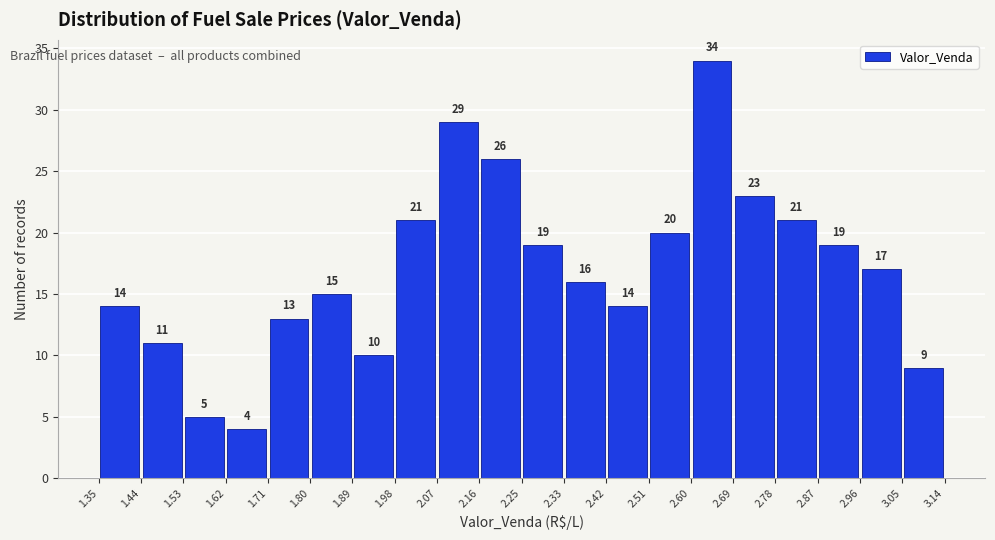

Reading left to right, transcribe this chart: for each bar, give the range it covers on the x-axis and its height.

1.35 to 1.44: 14
1.44 to 1.53: 11
1.53 to 1.62: 5
1.62 to 1.71: 4
1.71 to 1.80: 13
1.80 to 1.89: 15
1.89 to 1.98: 10
1.98 to 2.07: 21
2.07 to 2.16: 29
2.16 to 2.25: 26
2.25 to 2.33: 19
2.33 to 2.42: 16
2.42 to 2.51: 14
2.51 to 2.60: 20
2.60 to 2.69: 34
2.69 to 2.78: 23
2.78 to 2.87: 21
2.87 to 2.96: 19
2.96 to 3.05: 17
3.05 to 3.14: 9